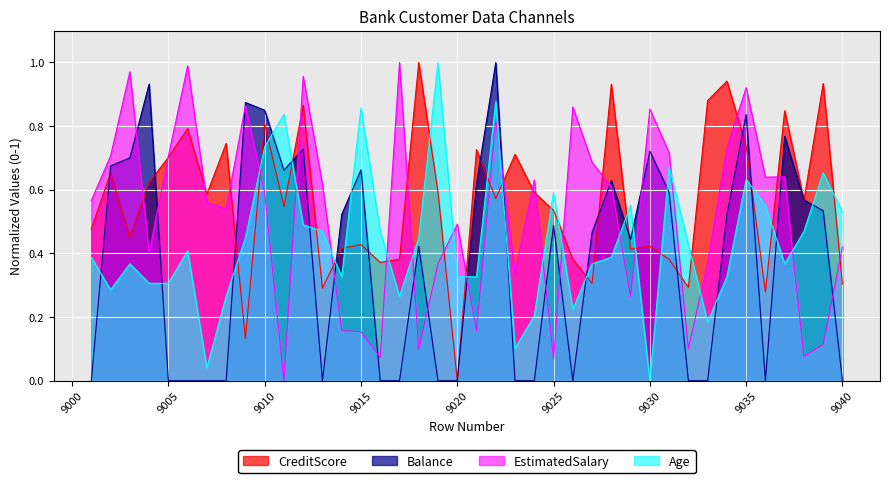

Reading left to right, what are all the values shown in this chart?

CreditScore: 0.5	0.7	0.4	0.6	0.7	0.8	0.6	0.7	0.1	0.8	0.5	0.9	0.3	0.4	0.4	0.4	0.4	1.0	0.6	0.0	0.7	0.6	0.7	0.6	0.5	0.4	0.3	0.9	0.4	0.4	0.4	0.3	0.9	0.9	0.7	0.3	0.8	0.6	0.9	0.3
Balance: 0.0	0.7	0.7	0.9	0.0	0.0	0.0	0.0	0.9	0.8	0.7	0.7	0.0	0.5	0.7	0.0	0.0	0.4	0.0	0.0	0.6	1.0	0.0	0.0	0.5	0.0	0.5	0.6	0.4	0.7	0.6	0.0	0.0	0.5	0.8	0.0	0.8	0.6	0.5	0.0
EstimatedSalary: 0.6	0.7	1.0	0.4	0.7	1.0	0.6	0.5	0.9	0.6	0.0	1.0	0.6	0.2	0.2	0.1	1.0	0.1	0.4	0.5	0.2	0.8	0.3	0.6	0.1	0.9	0.7	0.6	0.3	0.9	0.7	0.1	0.4	0.7	0.9	0.6	0.6	0.1	0.1	0.4
Age: 0.4	0.3	0.4	0.3	0.3	0.4	0.0	0.3	0.4	0.7	0.8	0.5	0.5	0.3	0.9	0.5	0.3	0.4	1.0	0.3	0.3	0.9	0.1	0.2	0.6	0.2	0.4	0.4	0.6	0.0	0.7	0.4	0.2	0.3	0.6	0.6	0.4	0.5	0.7	0.5